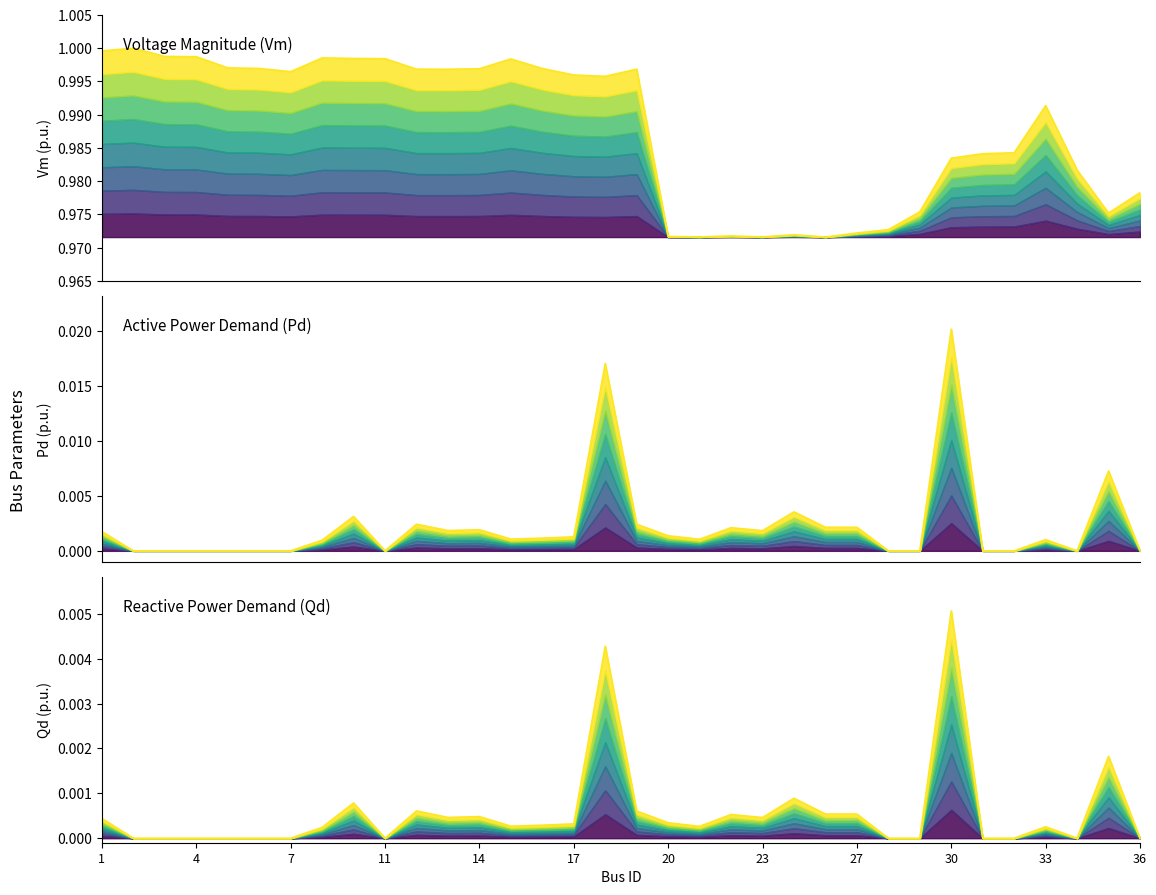

How many values in Qd are above zero?

21